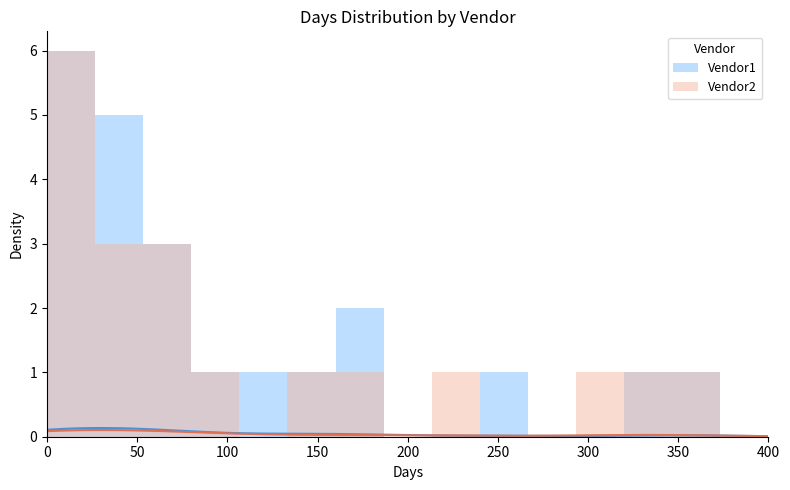

How many data points in Vendor1 are above 1?

4